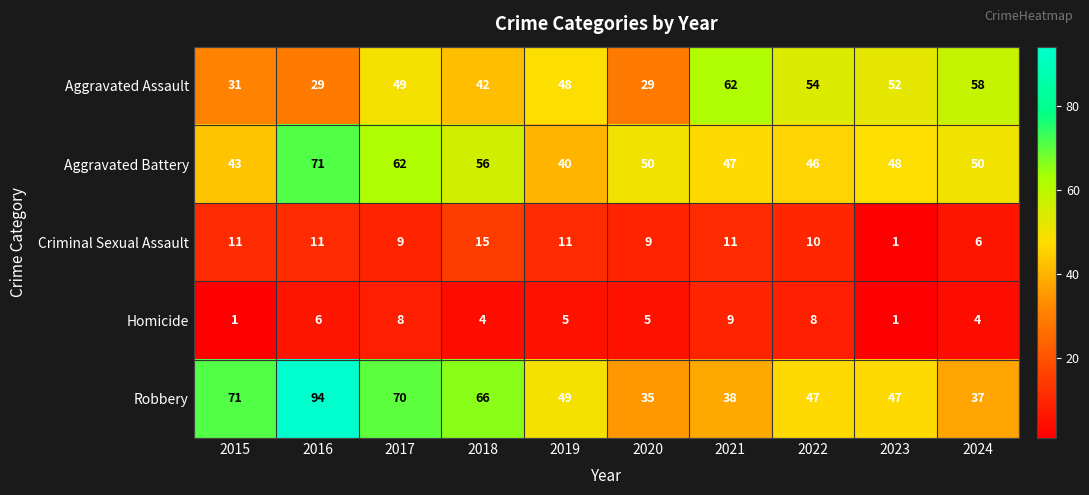

What is the sum of all Robbery values?

554